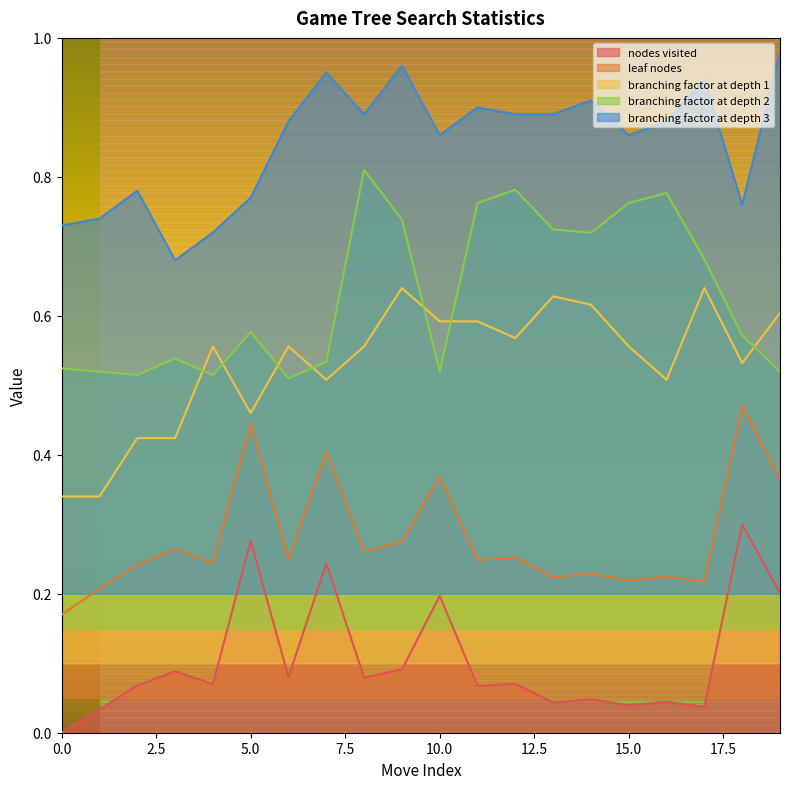

Does the chart have visible grid lines?

No